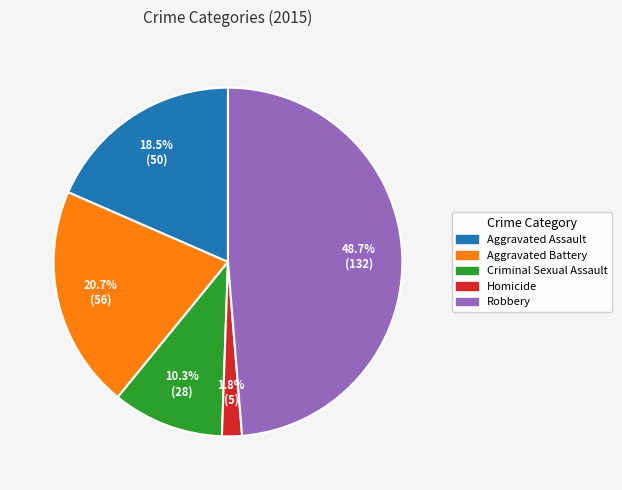

Does Robbery account for over 50% of the chart?

No